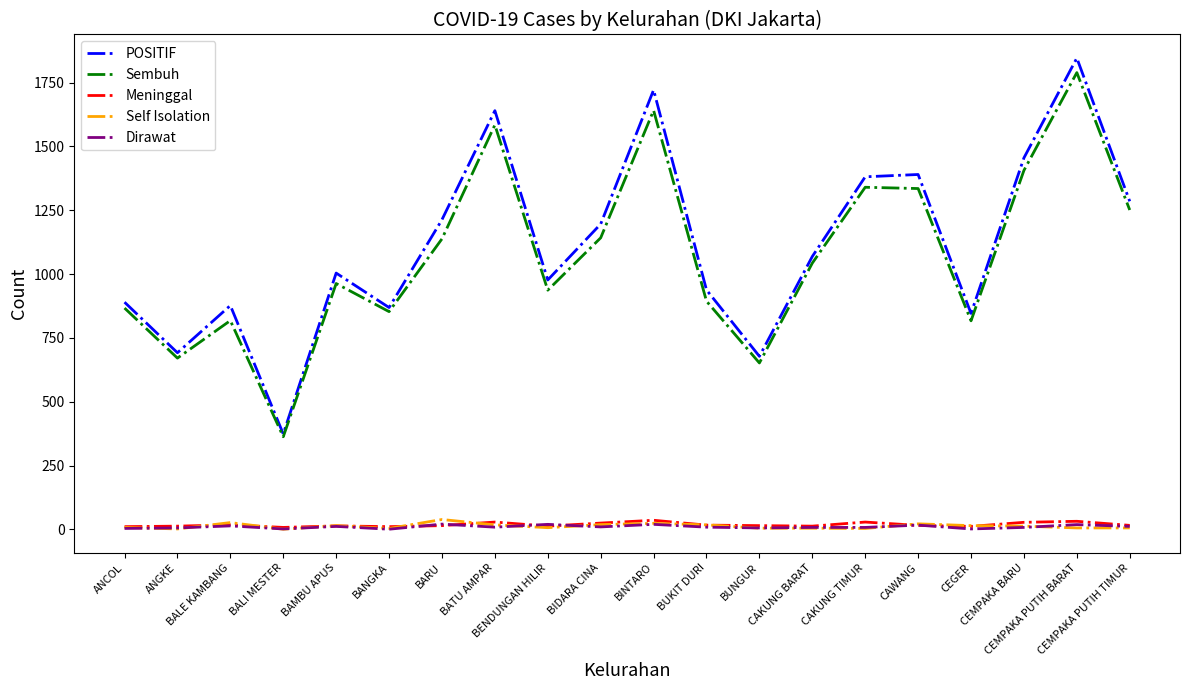

What is the minimum value shown in the chart?

1